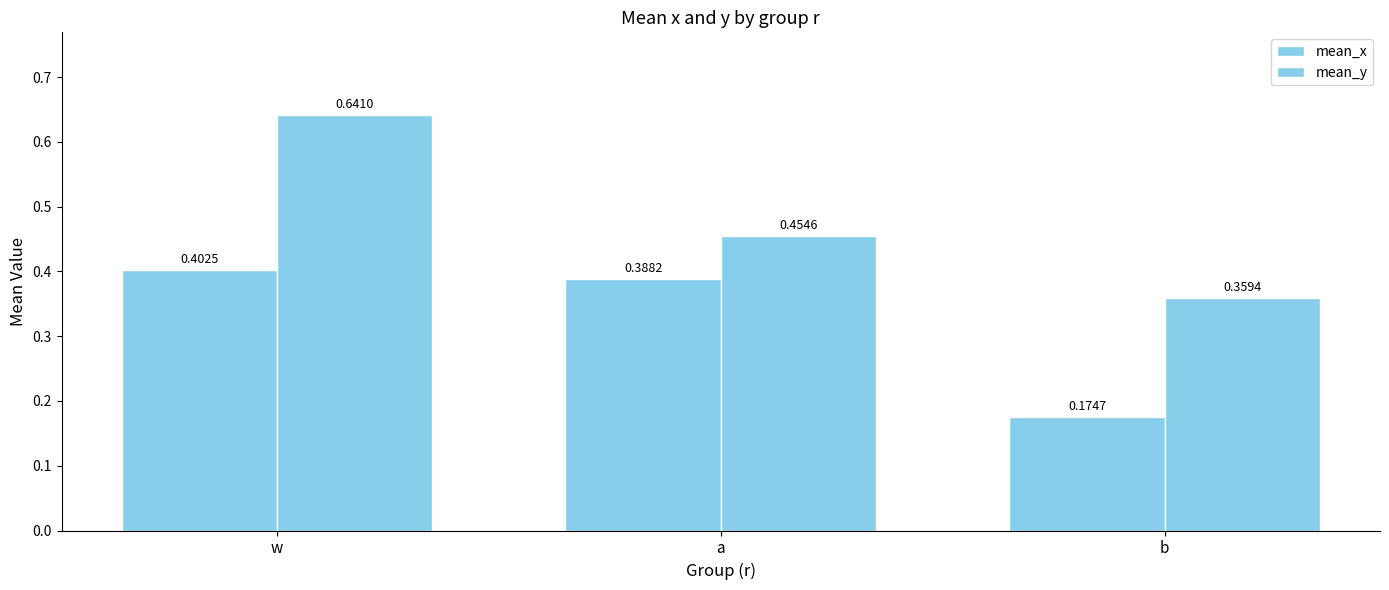

Reading left to right, transcribe all the data shown in this chart.

mean_x: w=0.4	a=0.4	b=0.2
mean_y: w=0.6	a=0.5	b=0.4